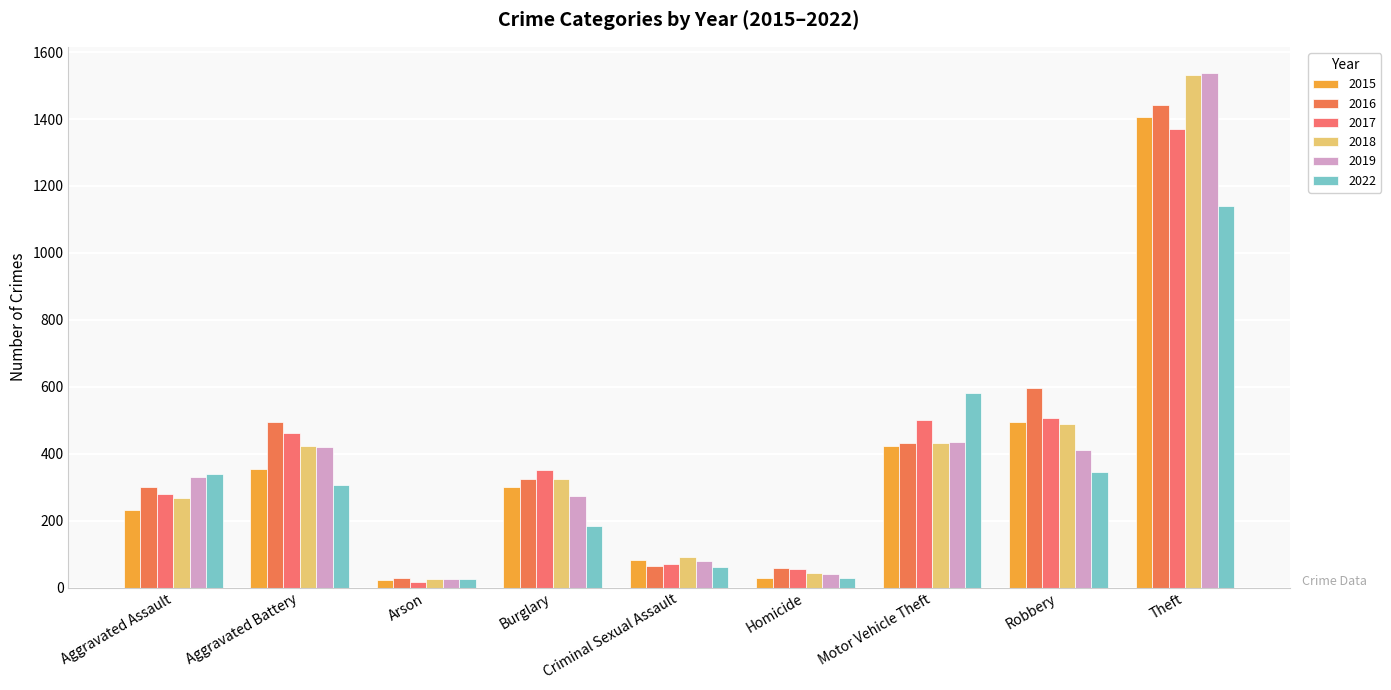

Is it true that 2017 equals 56 at Homicide?

True